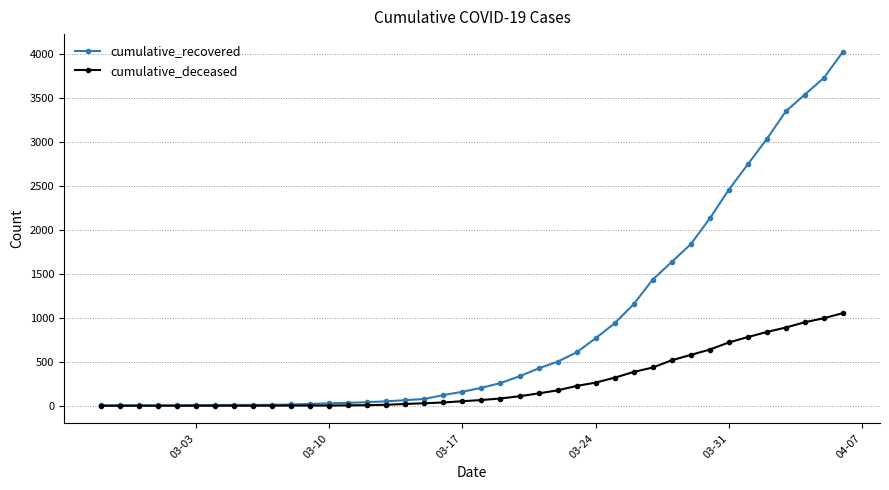

Rank the series by their average value, from lowest to highest.

cumulative_deceased, cumulative_recovered